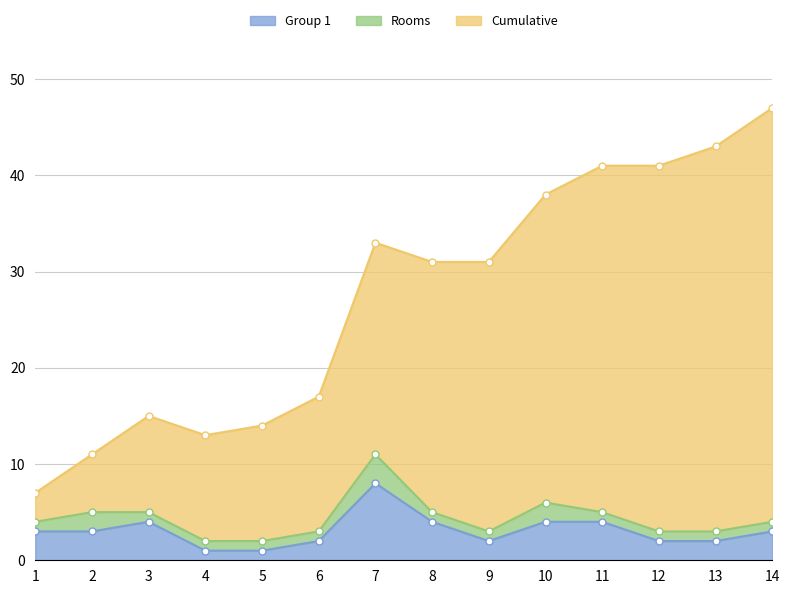

What is the difference between the maximum and minimum values in the Cumulative series?

40